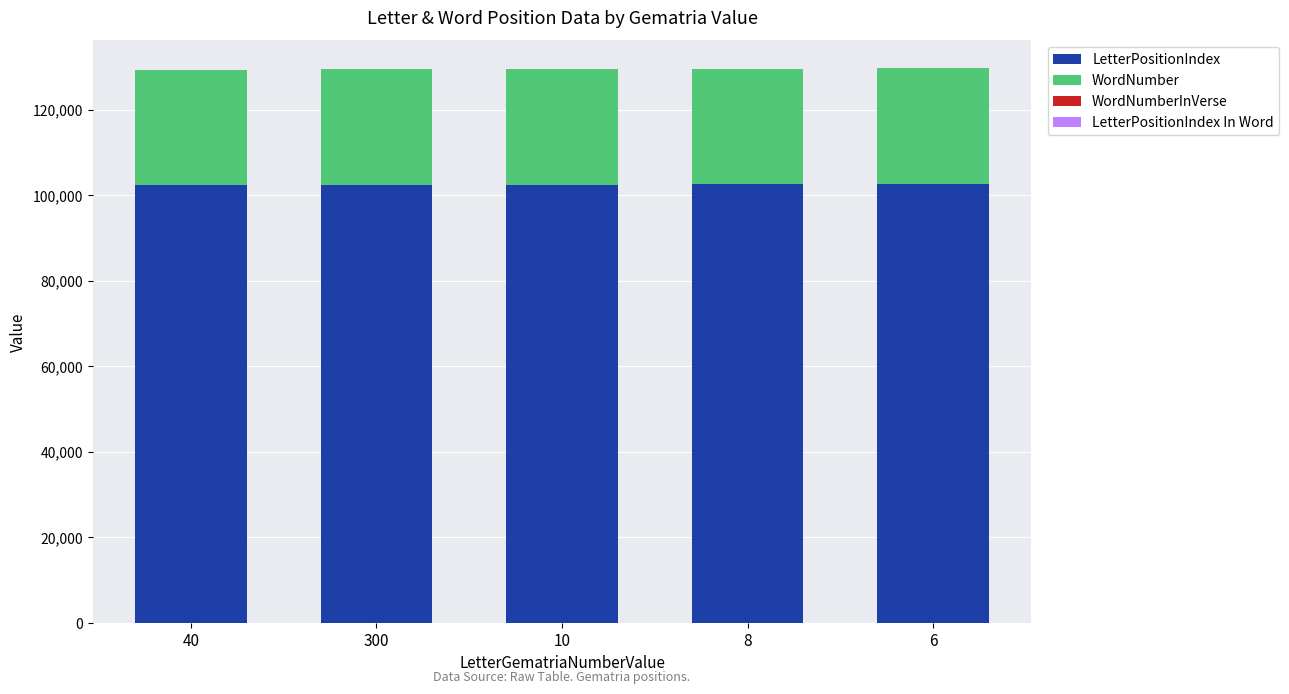

What is the sum of all LetterPositionIndex values?

512320